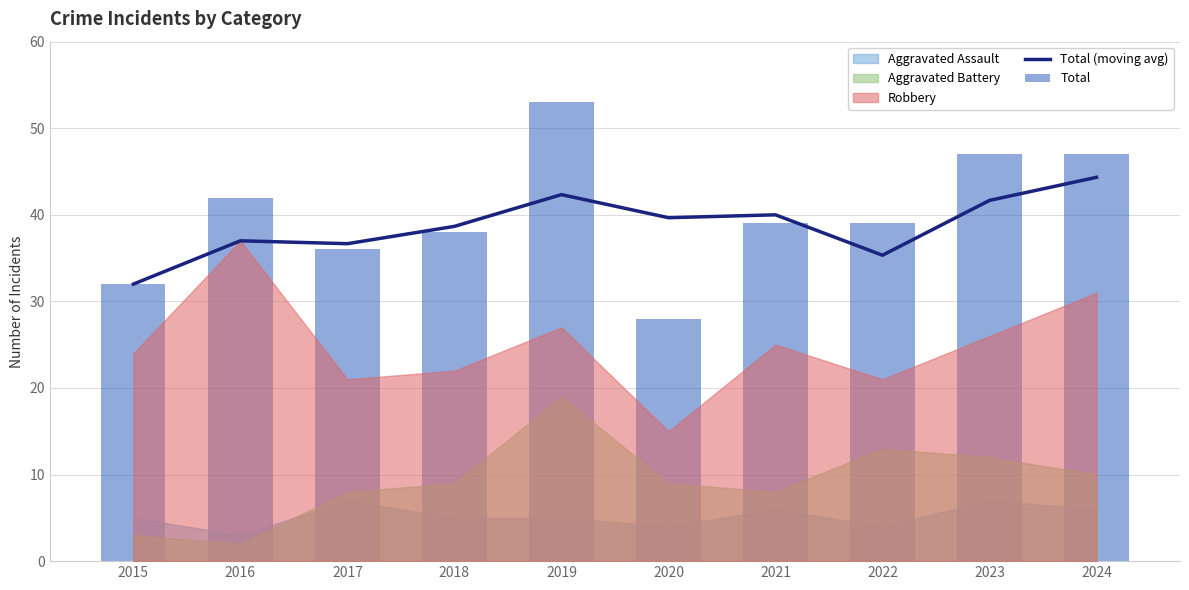

Are the bars grouped side by side (vs. stacked)?

Yes